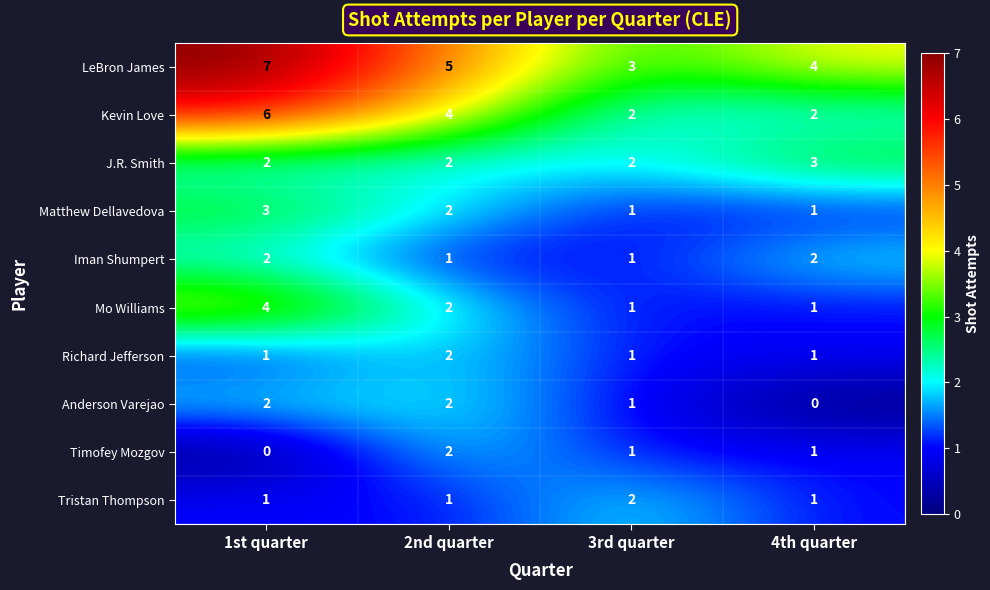

Where does the Timofey Mozgov series first go above 1?

2nd quarter